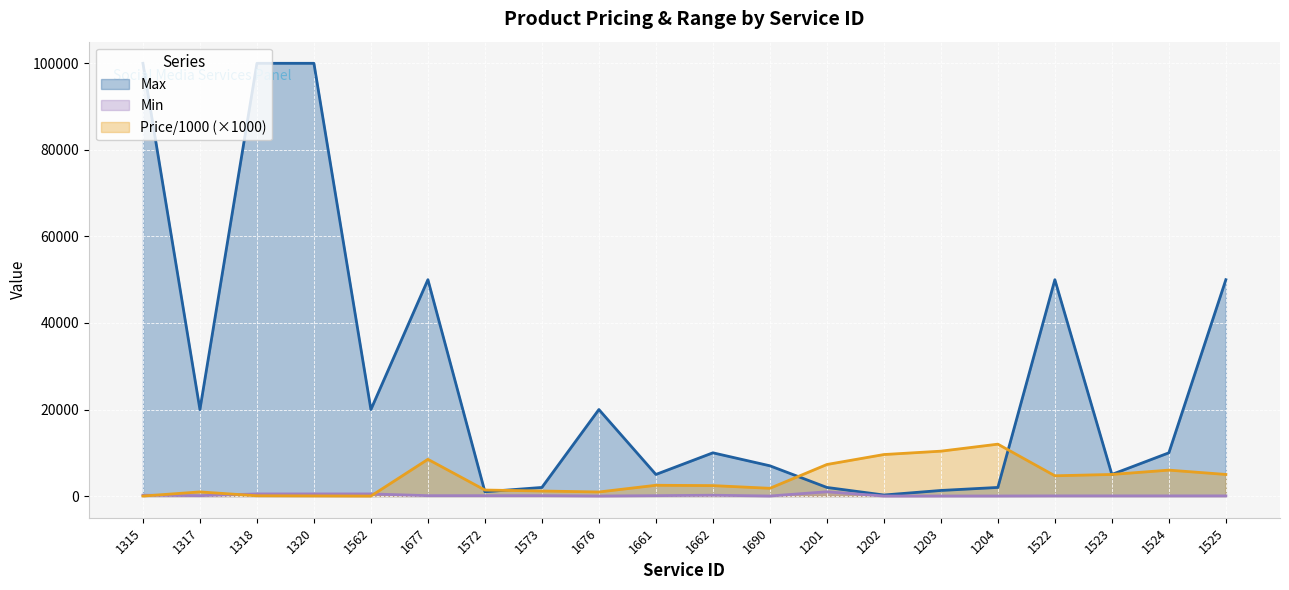

True or false: Min and Max cross at least once.

False